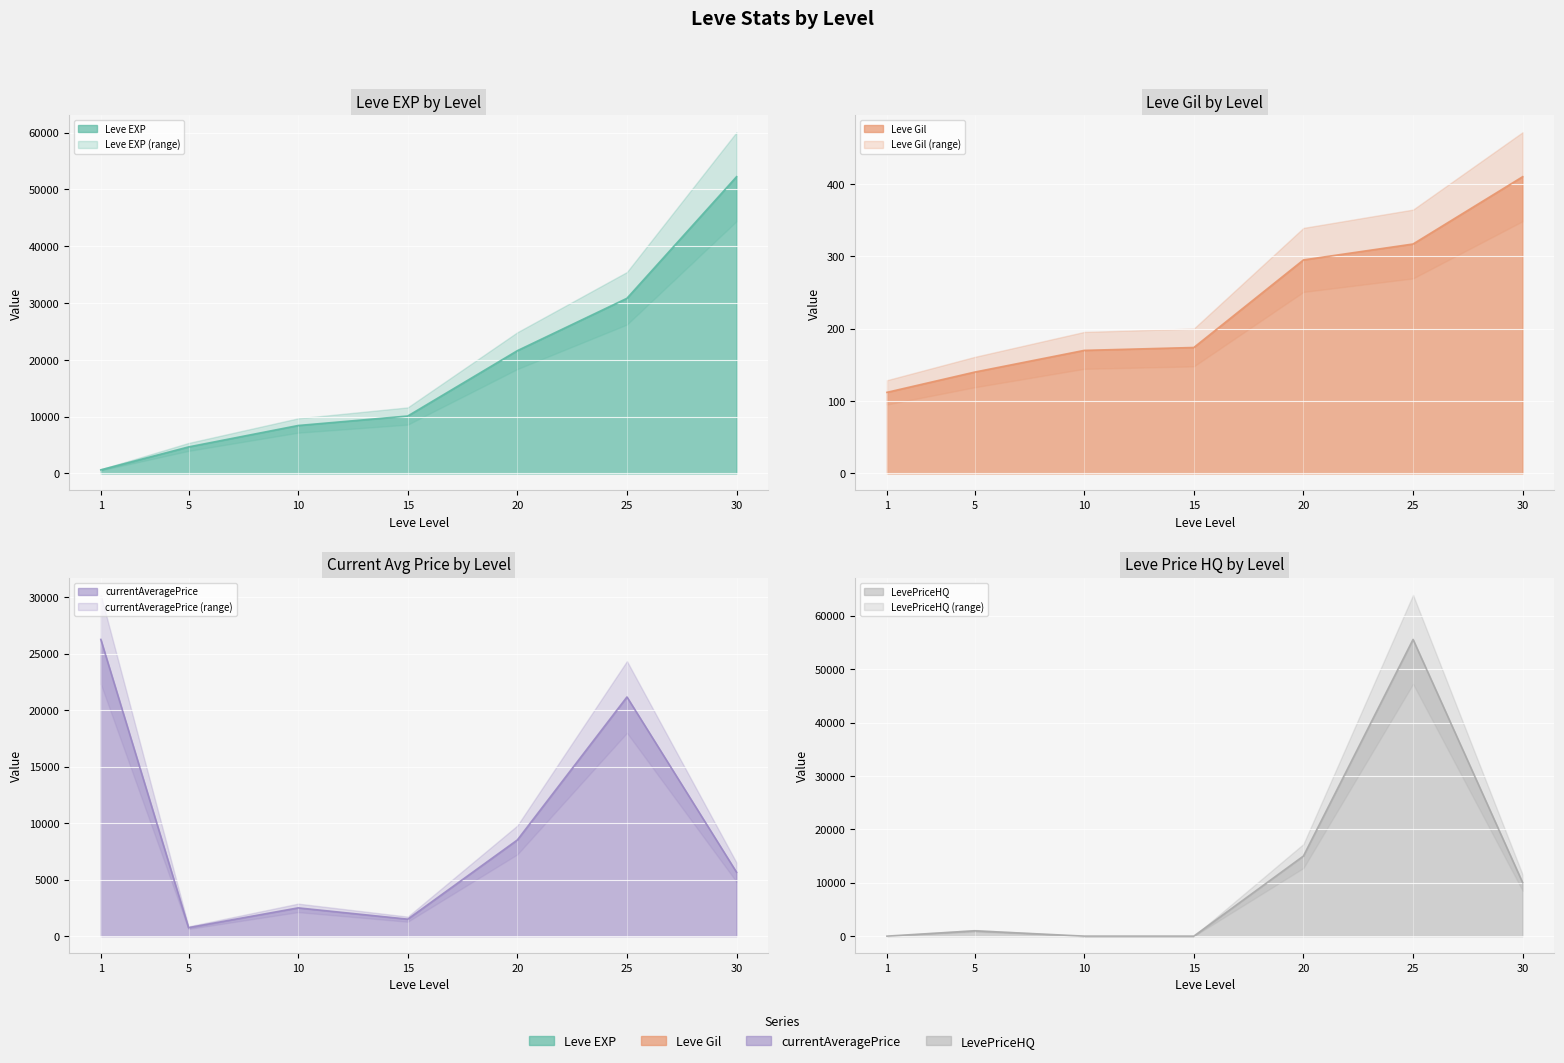

True or false: currentAveragePrice and Leve EXP cross at least once.

True